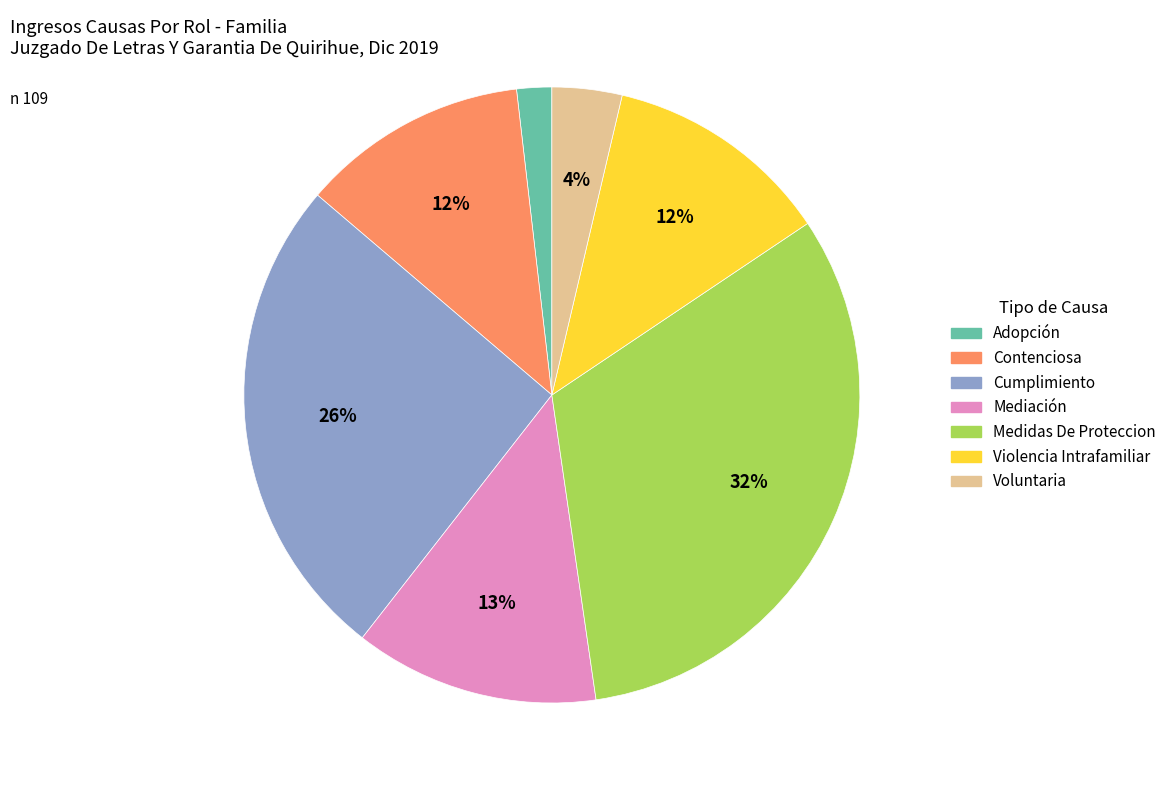

How many segments does this pie chart have?

7